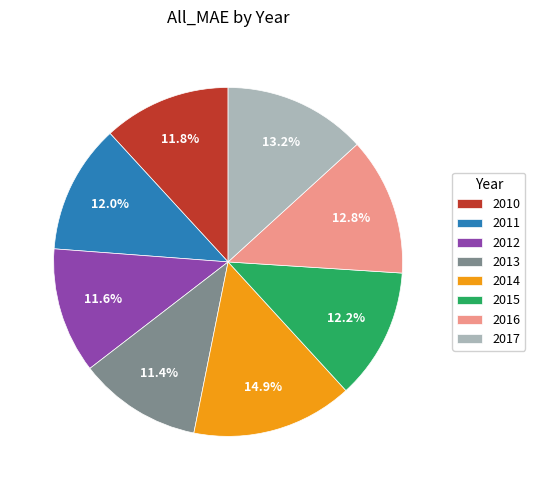

Is there any slice that represents more than half of the pie?

No